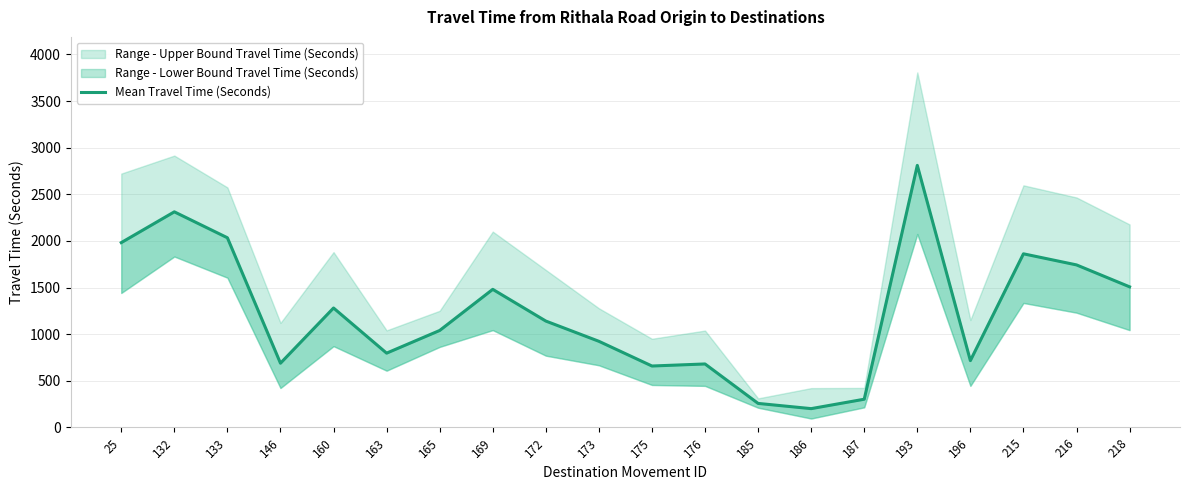

The chart shows a value of 505 at 172. True or false?

False